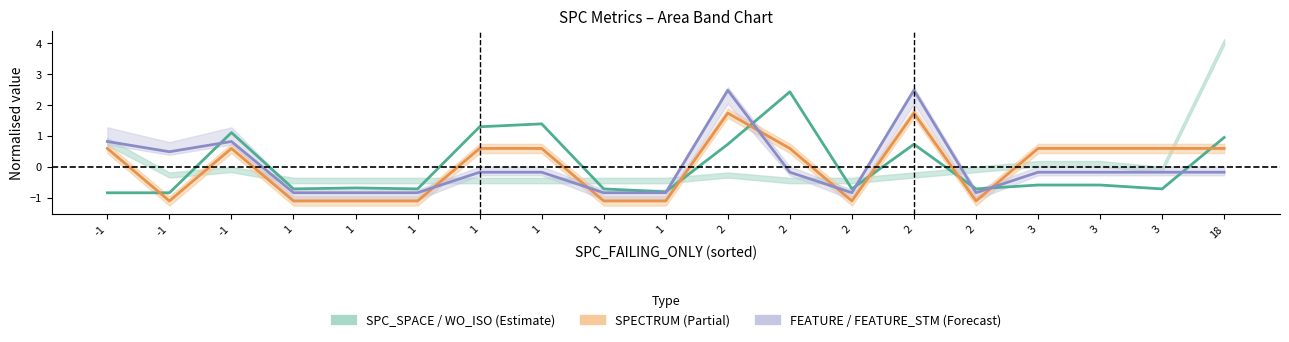

What value does the SPC_SPACE series have at 2?

0.7